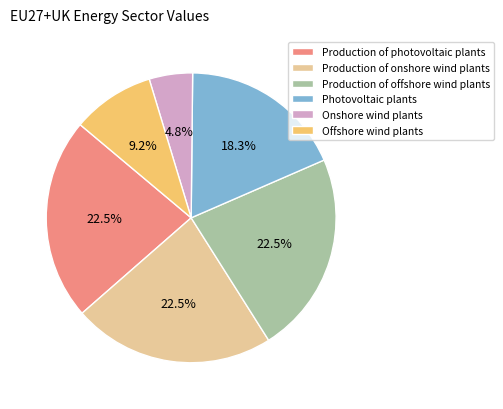

Count the number of slices in the pie.

6